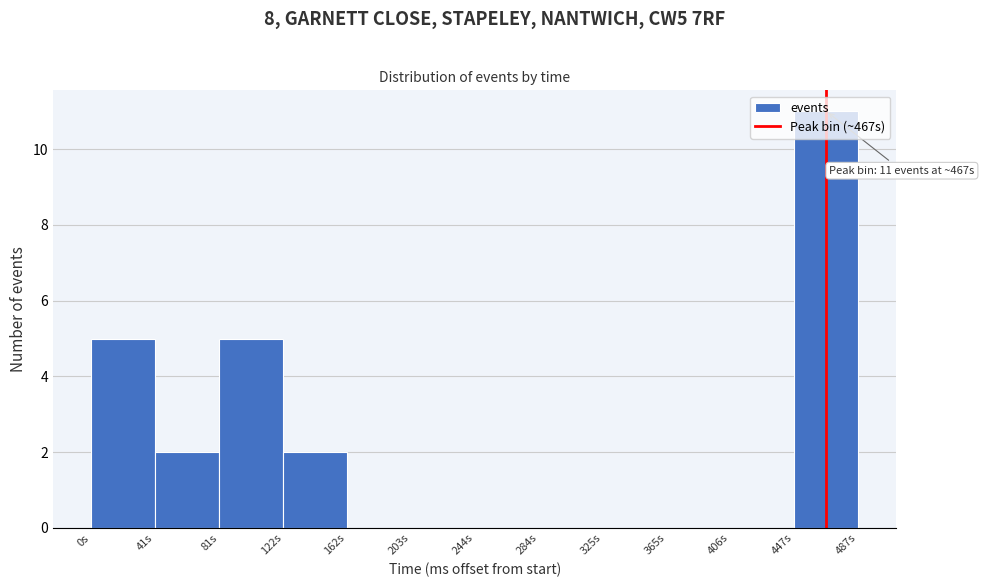

Which range on the x-axis has the tallest bar?

445 to 485